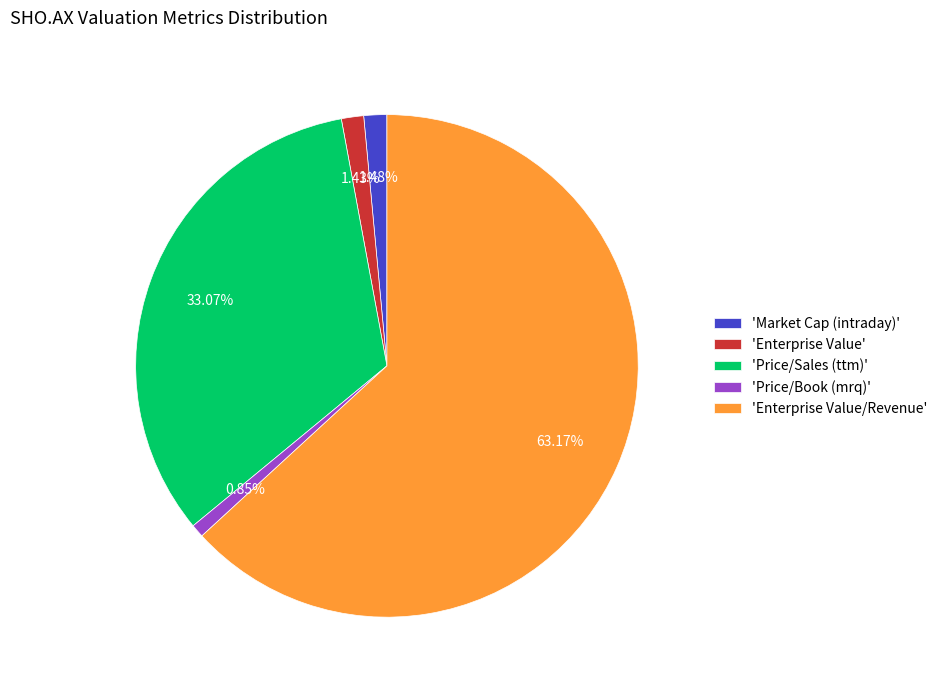

Between 'Price/Book (mrq)' and 'Enterprise Value', which is larger?

'Enterprise Value'